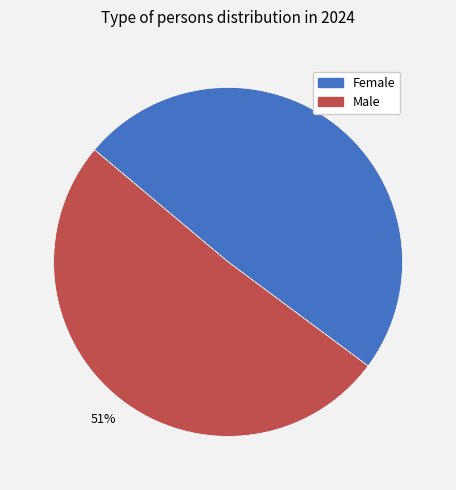

Does any single category account for the majority?

Yes